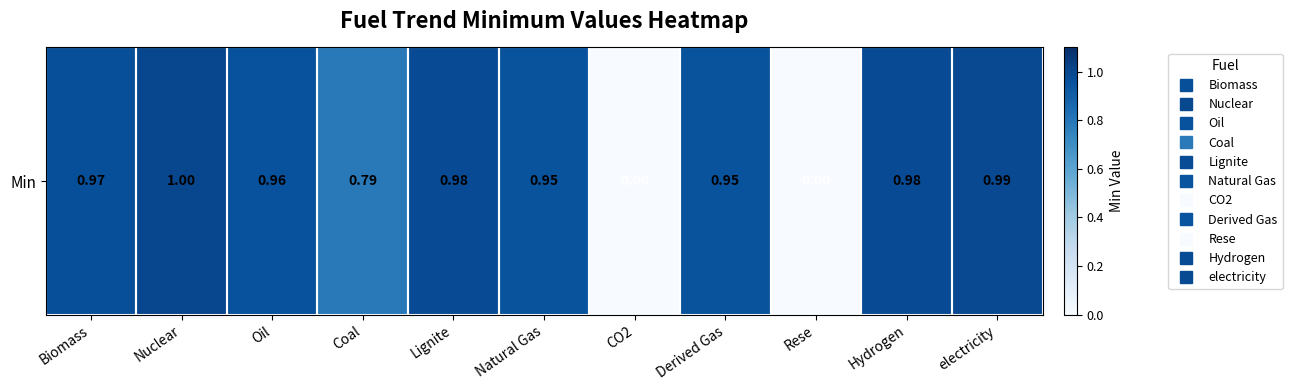

Between Nuclear and Natural Gas, which is larger?

Nuclear